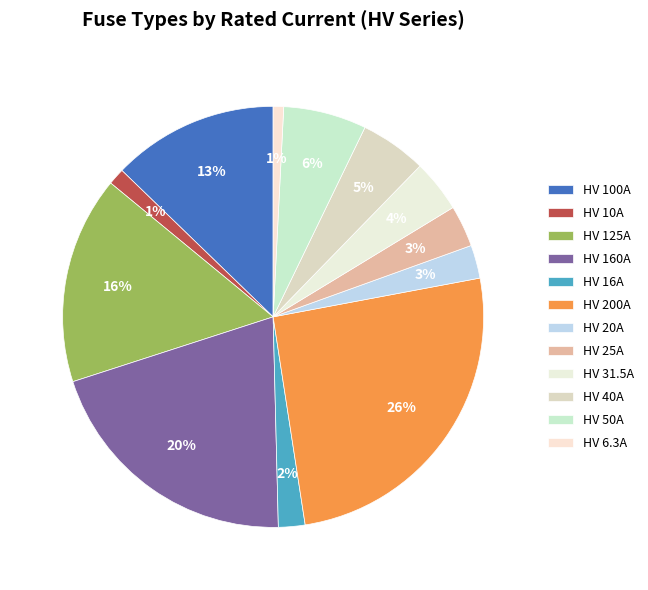

Count the number of slices in the pie.

12